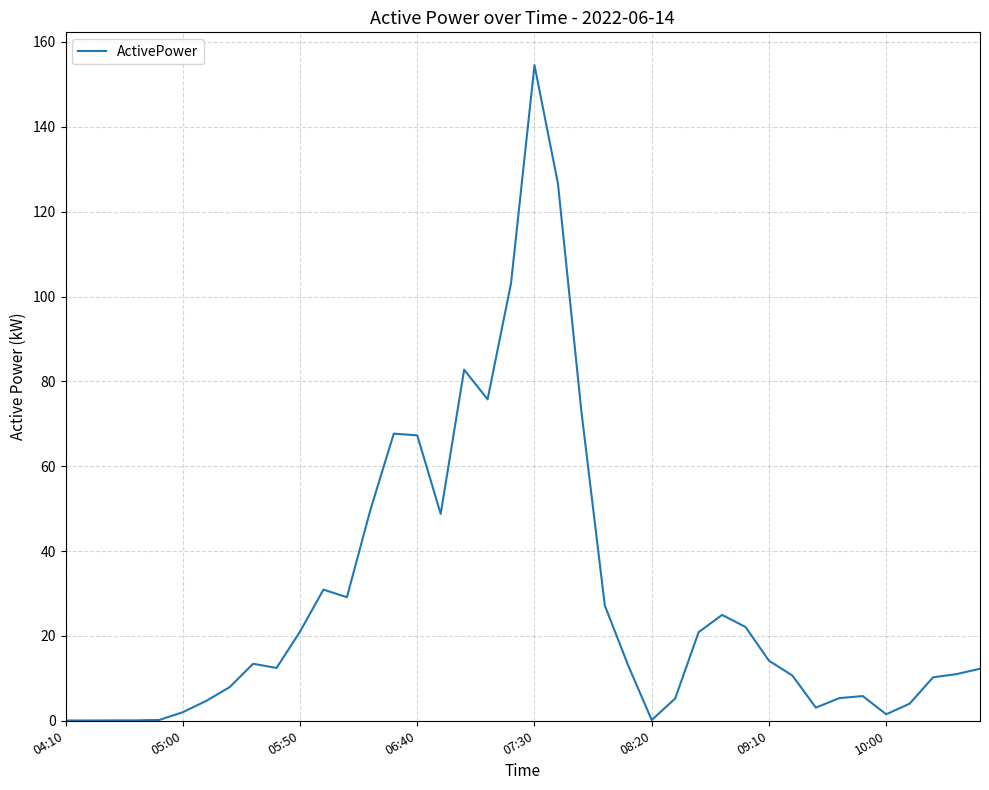

What is the difference between the maximum and minimum values?

154.5